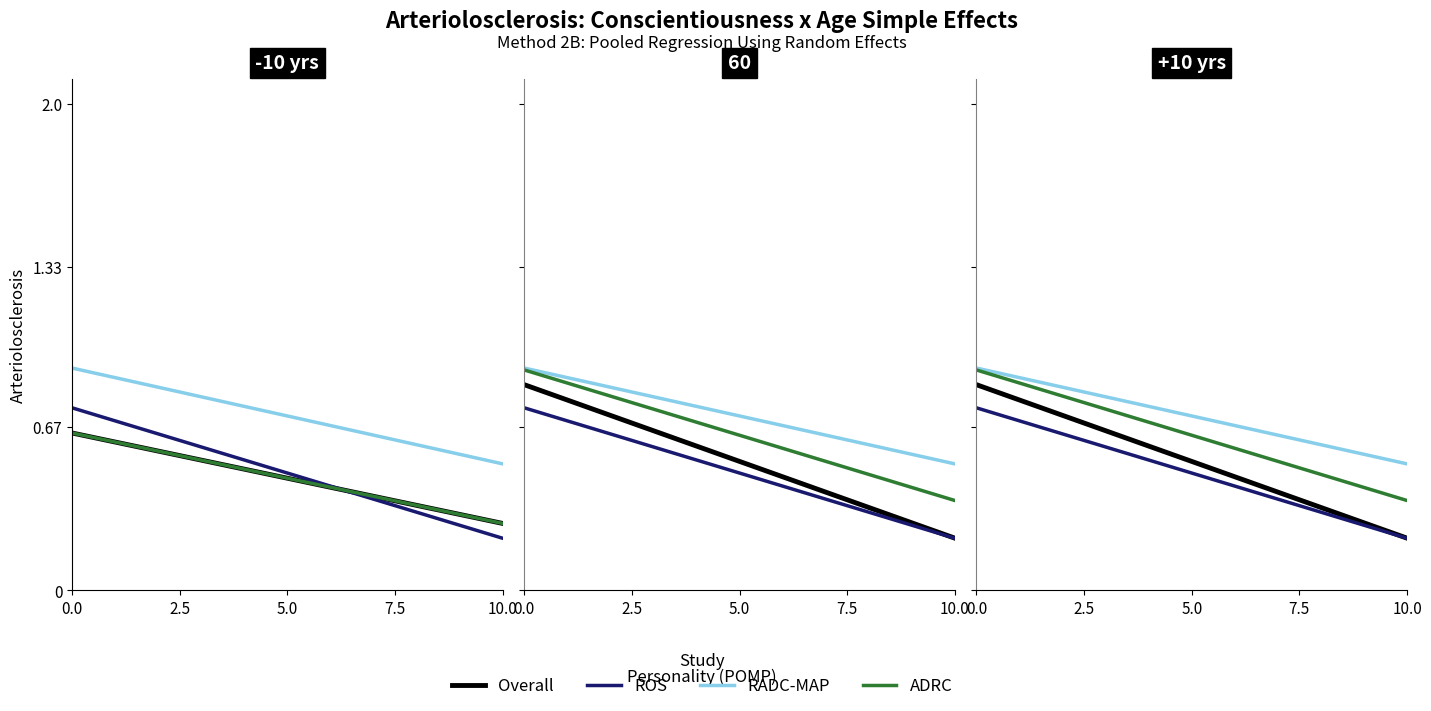

True or false: ADRC has more than 1 interior local peaks.

False